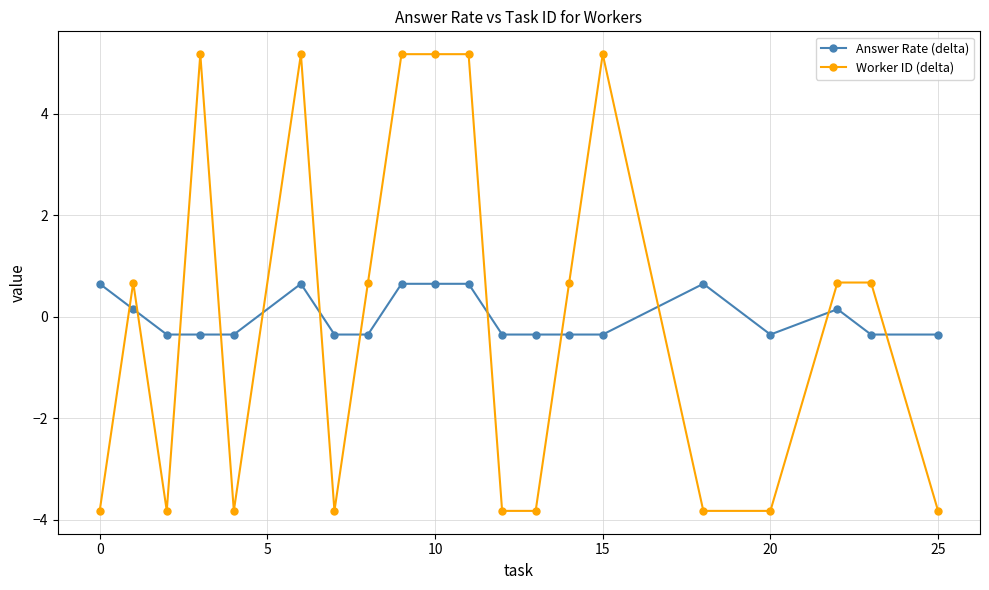

Which series has the widest spread of values?

Worker ID (delta)